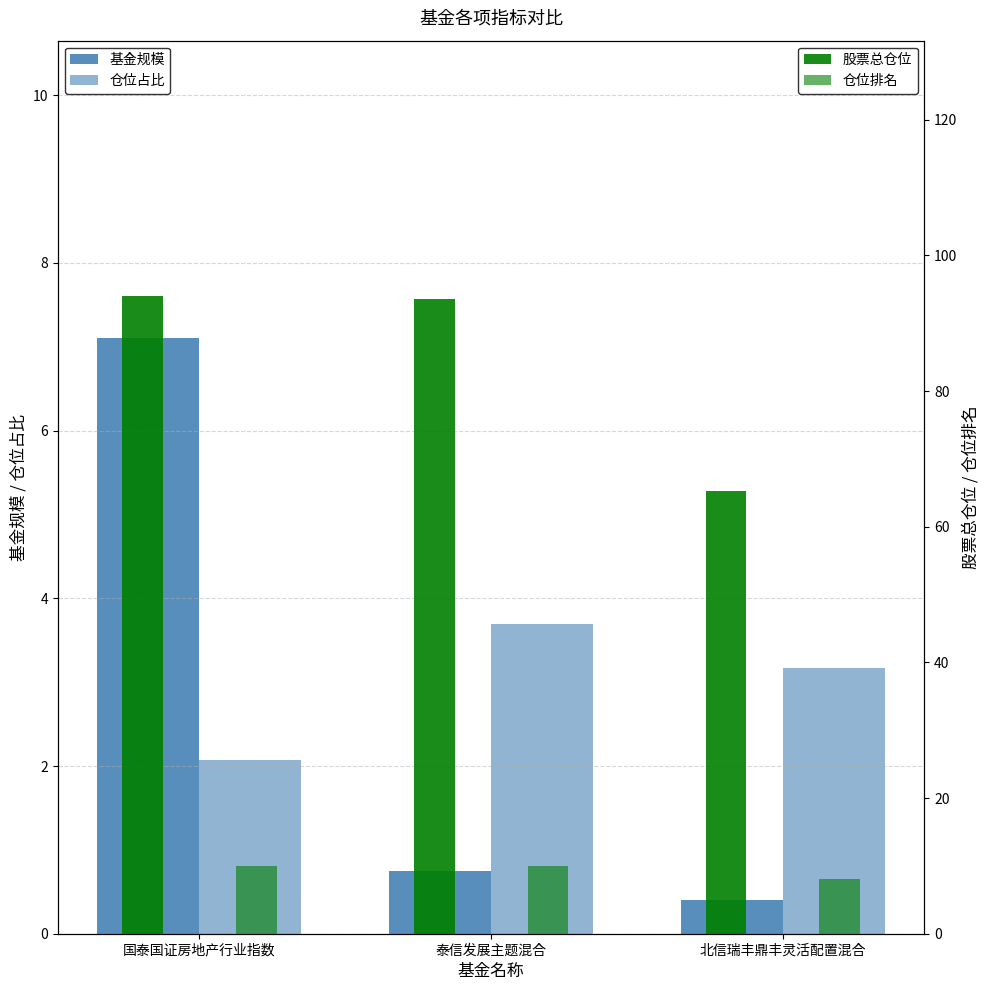

At which category is the sum across all series the highest?

国泰国证房地产行业指数